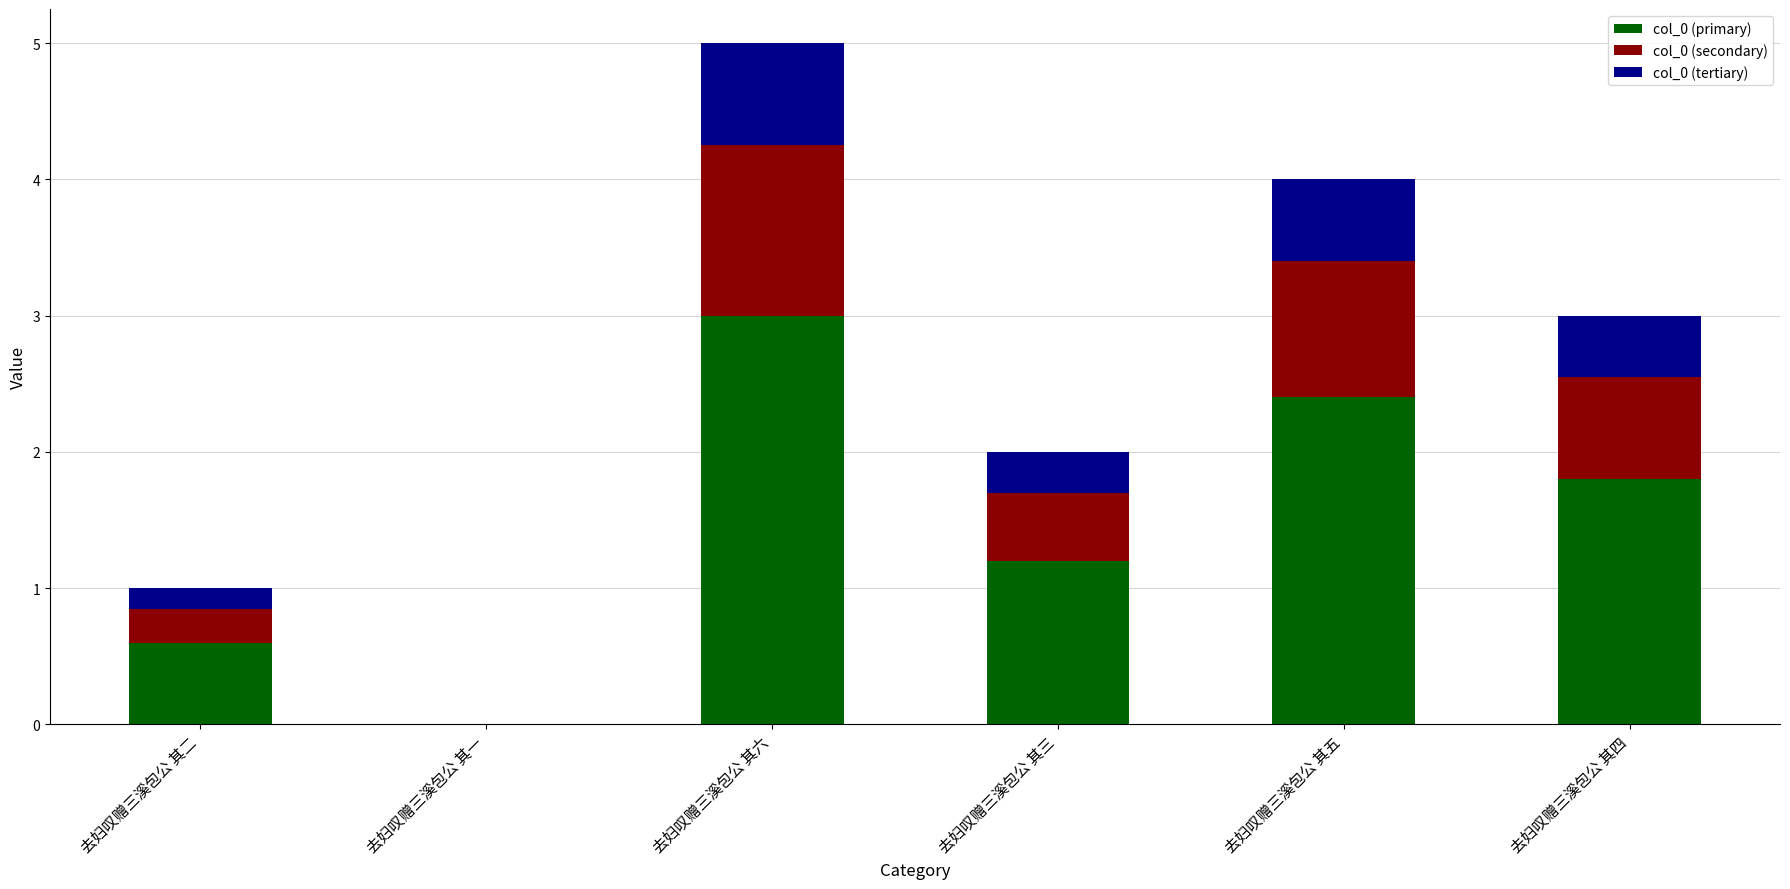

The col_0 (primary) series shows 0.8 at 去妇叹赠三溪包公 其三. True or false?

False